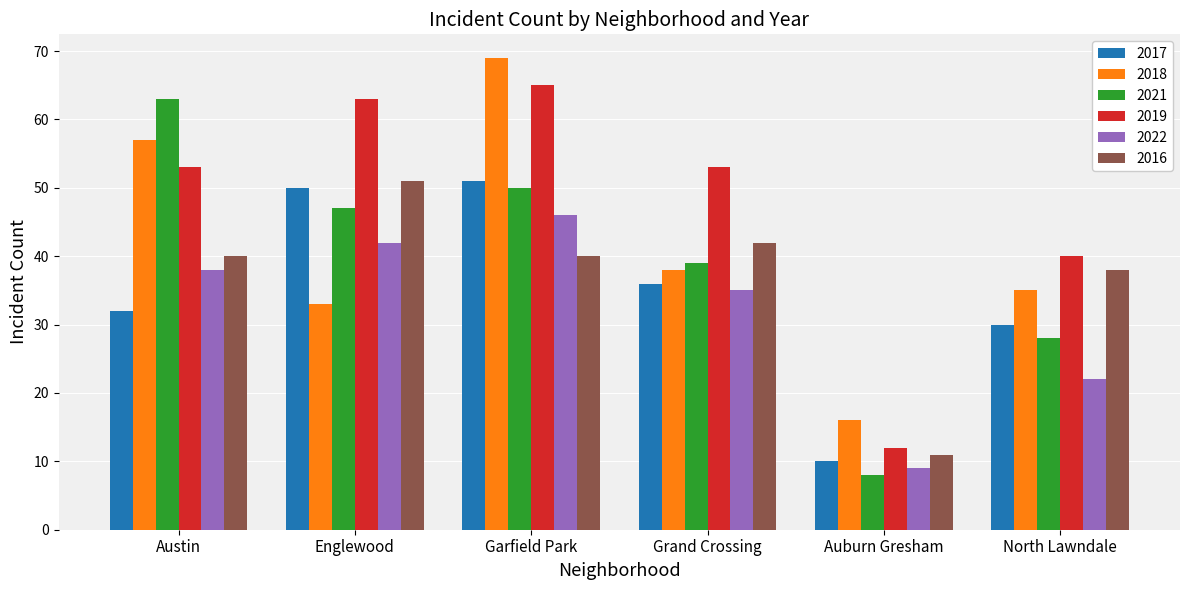

Reading left to right, list all the values displayed in this chart.

2017: Austin=32	Englewood=50	Garfield Park=51	Grand Crossing=36	Auburn Gresham=10	North Lawndale=30
2018: Austin=57	Englewood=33	Garfield Park=69	Grand Crossing=38	Auburn Gresham=16	North Lawndale=35
2021: Austin=63	Englewood=47	Garfield Park=50	Grand Crossing=39	Auburn Gresham=8	North Lawndale=28
2019: Austin=53	Englewood=63	Garfield Park=65	Grand Crossing=53	Auburn Gresham=12	North Lawndale=40
2022: Austin=38	Englewood=42	Garfield Park=46	Grand Crossing=35	Auburn Gresham=9	North Lawndale=22
2016: Austin=40	Englewood=51	Garfield Park=40	Grand Crossing=42	Auburn Gresham=11	North Lawndale=38